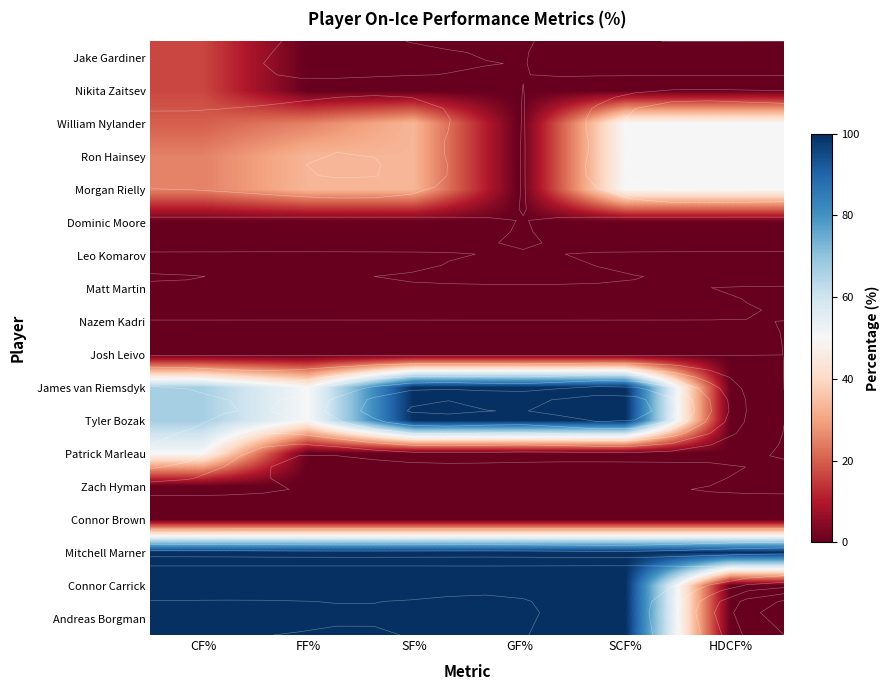

Is it true that Nazem Kadri equals 0.0 at FF%?

True